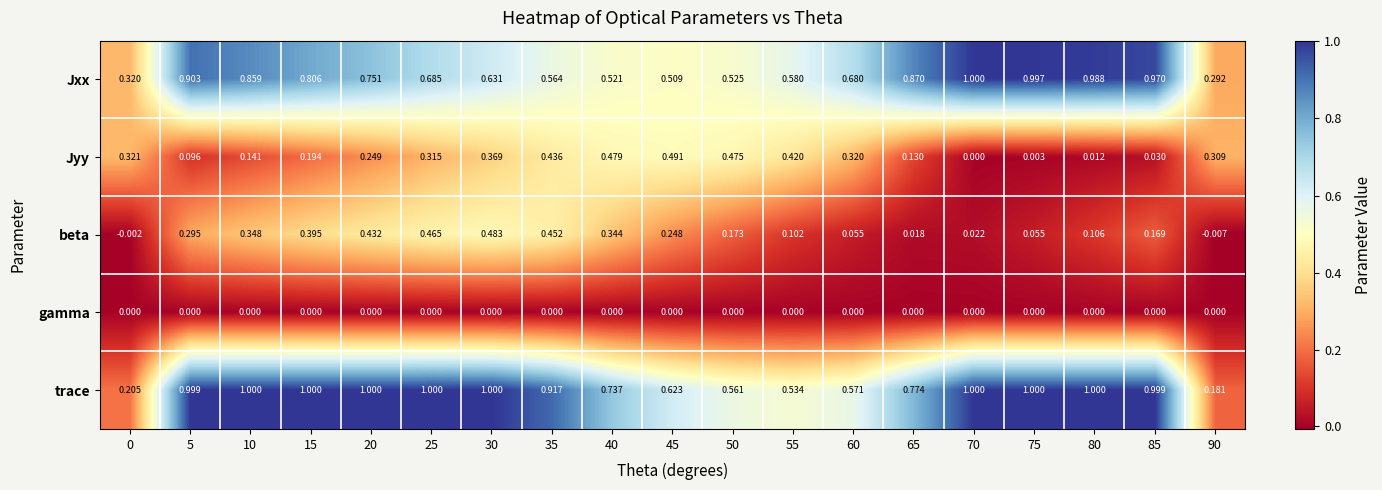

Is the value of beta at 85 greater than the value of Jyy at 80?

Yes